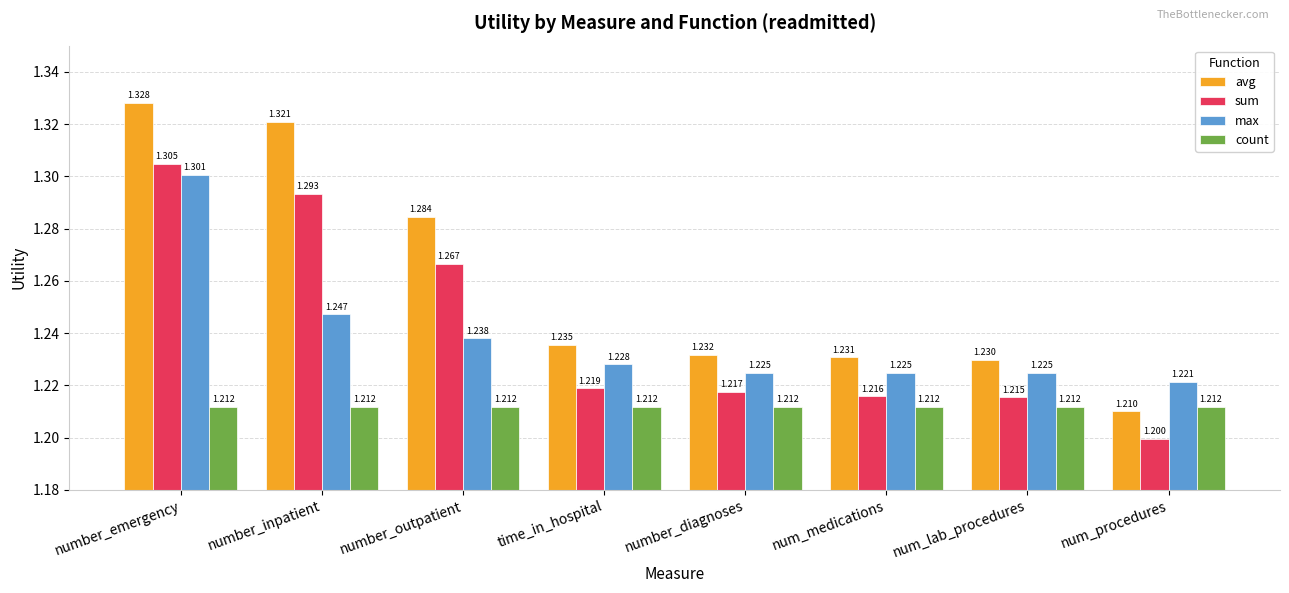

Rank the series by their maximum value, from lowest to highest.

count, max, sum, avg